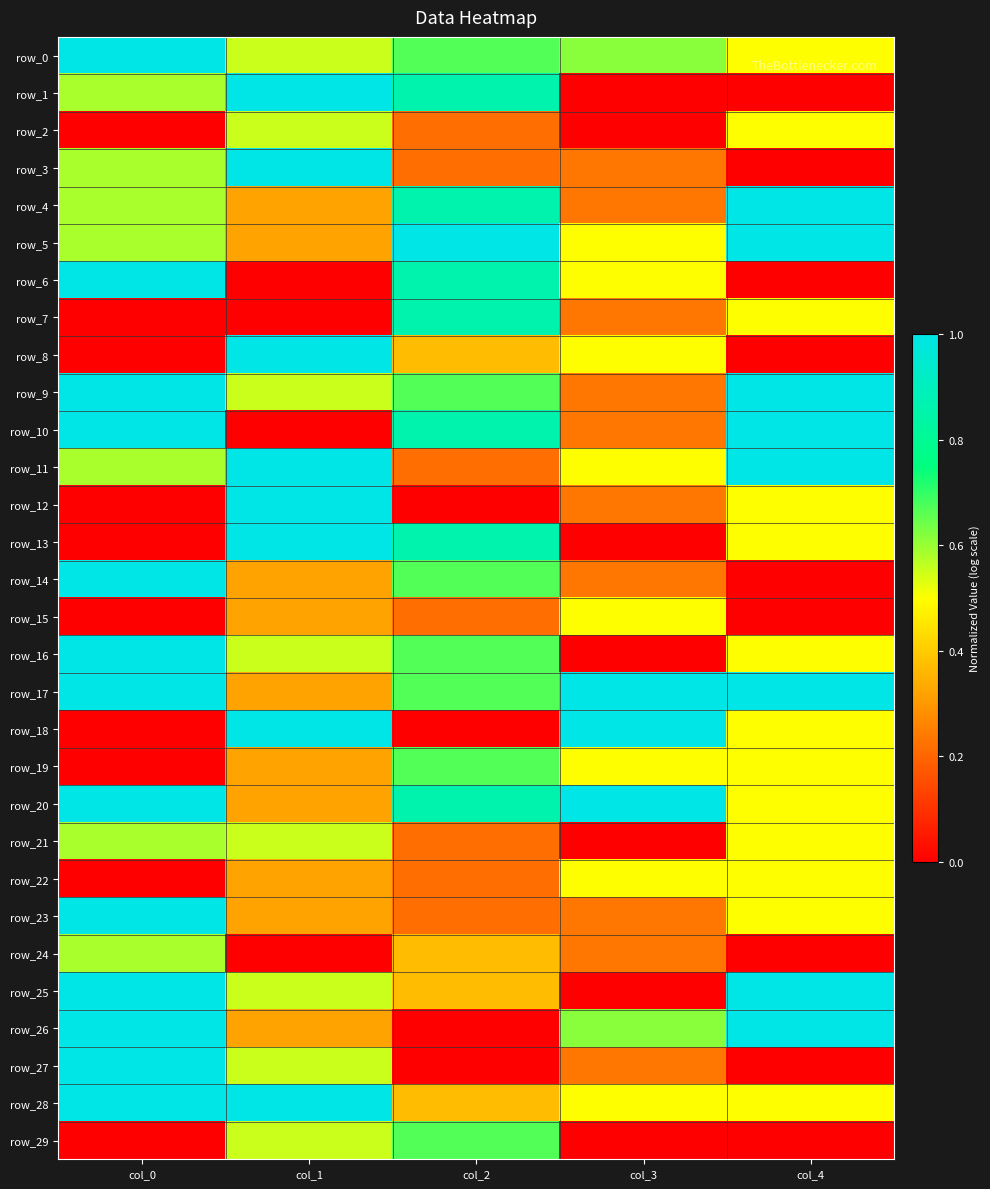

List the labels in order of row_14 value, smallest first.

col_4, col_3, col_1, col_2, col_0